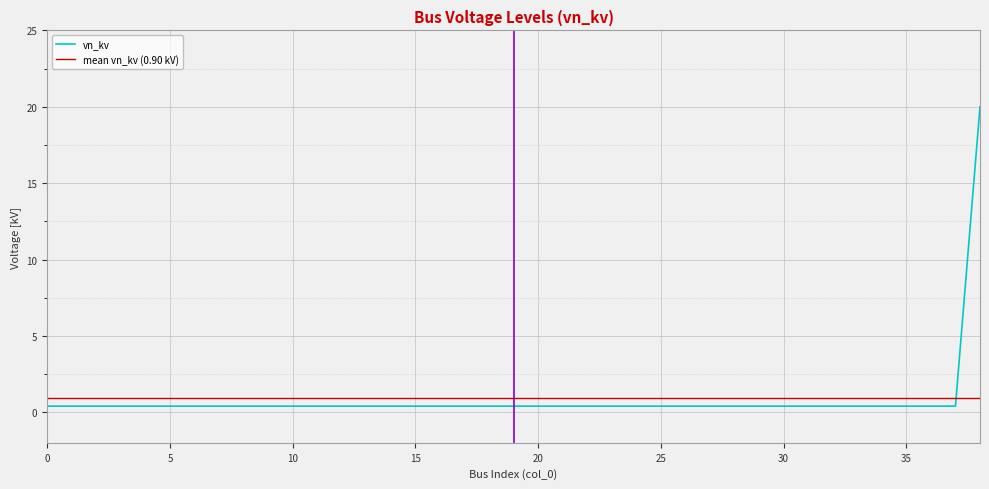

Reading left to right, what are all the values shown in this chart?

0=0.4	1=0.4	2=0.4	3=0.4	4=0.4	5=0.4	6=0.4	7=0.4	8=0.4	9=0.4	10=0.4	11=0.4	12=0.4	13=0.4	14=0.4	15=0.4	16=0.4	17=0.4	18=0.4	19=0.4	20=0.4	21=0.4	22=0.4	23=0.4	24=0.4	25=0.4	26=0.4	27=0.4	28=0.4	29=0.4	30=0.4	31=0.4	32=0.4	33=0.4	34=0.4	35=0.4	36=0.4	37=0.4	38=20.0